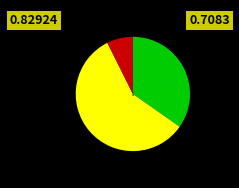

True or false: gw2 accounts for 15% of the total.

False